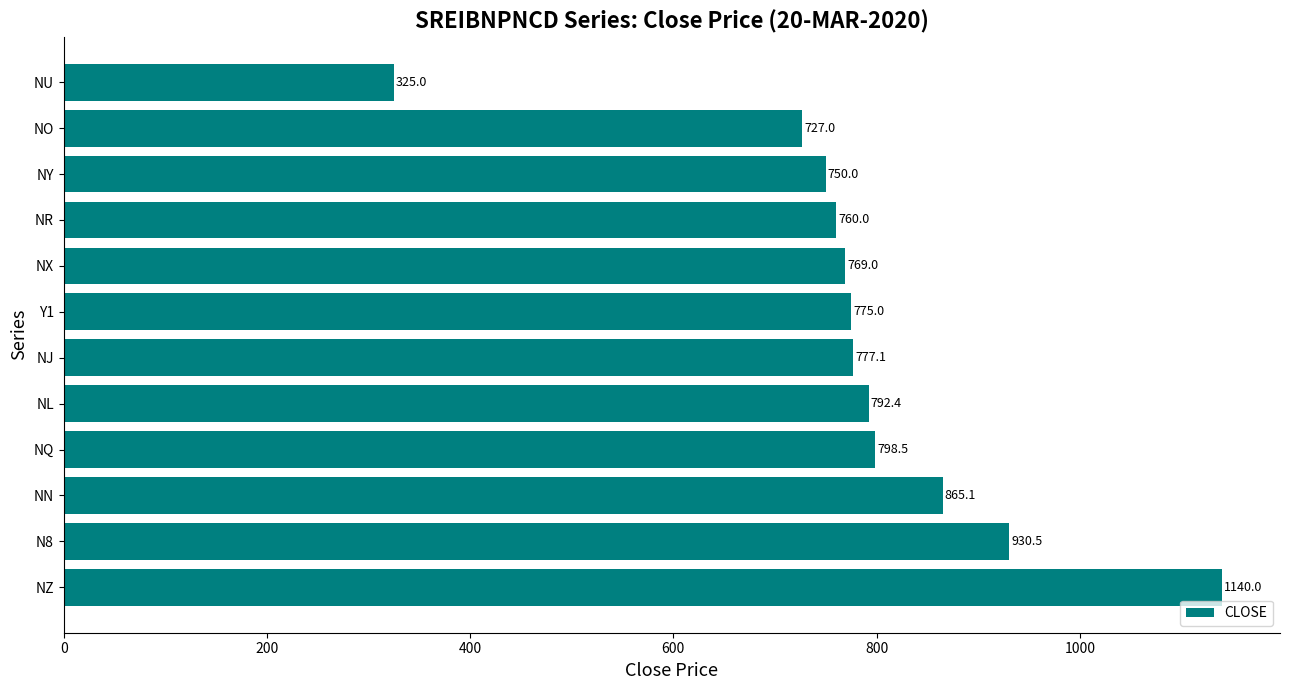

The chart shows a value of 750.0 at NY. True or false?

True